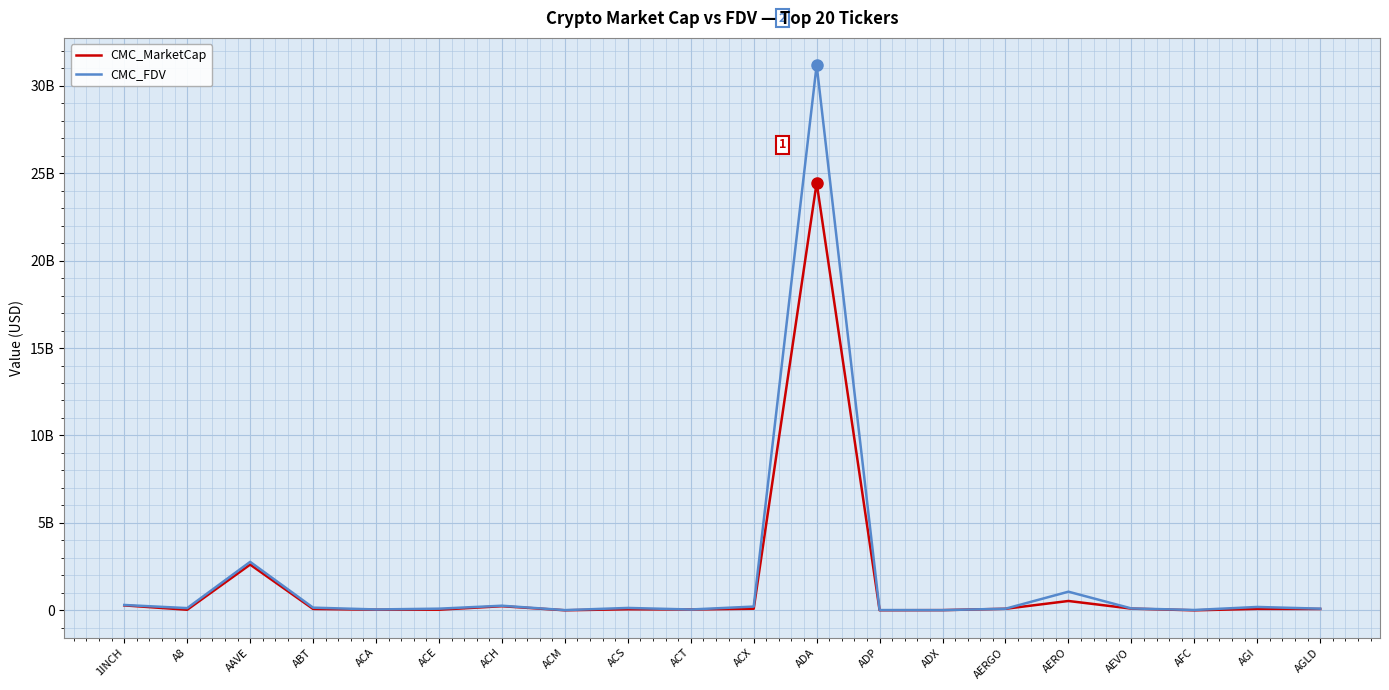

Reading right to left, extract all data points from this chart.

CMC_MarketCap: 79976772.3	86845709.5	4529518.5	101453444.6	538361771.8	92093825.5	14529540.5	8437010.2	24454776902.8	95364596.5	51797455.9	65231463.5	6410198.4	240015238.5	39697350.9	39483057.7	82900182.5	2619400619.5	37544187.5	286158427.6
CMC_FDV: 99311473.8	196227143.8	23747661.3	112328556.3	1069062232.4	96433325.9	14735842.3	18604897.6	31172175107.3	218277544.8	51797455.9	140325459.2	16357966.2	267107907.8	98341014.8	54148193.7	156456218.4	2774086093.4	130427336.5	309627878.8